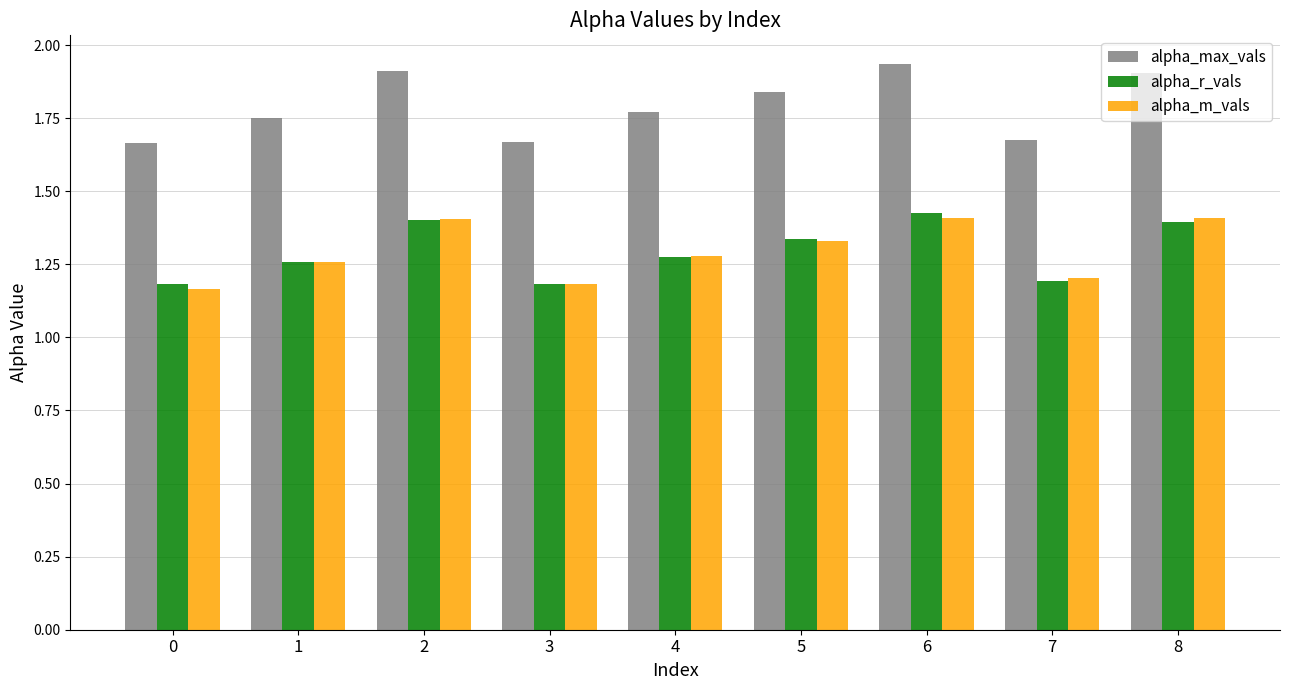

The alpha_m_vals series shows 0.8 at 4. True or false?

False